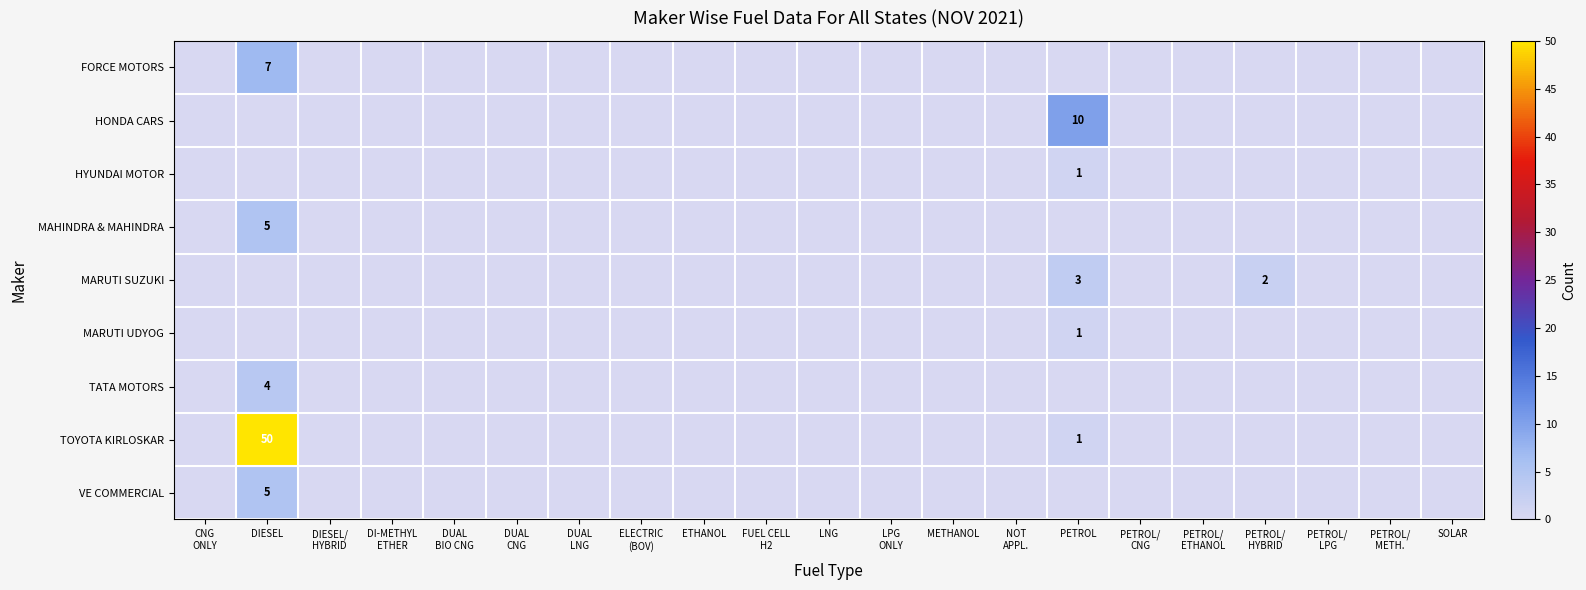

The TOYOTA KIRLOSKAR series shows 0 at PETROL/ METH.. True or false?

True